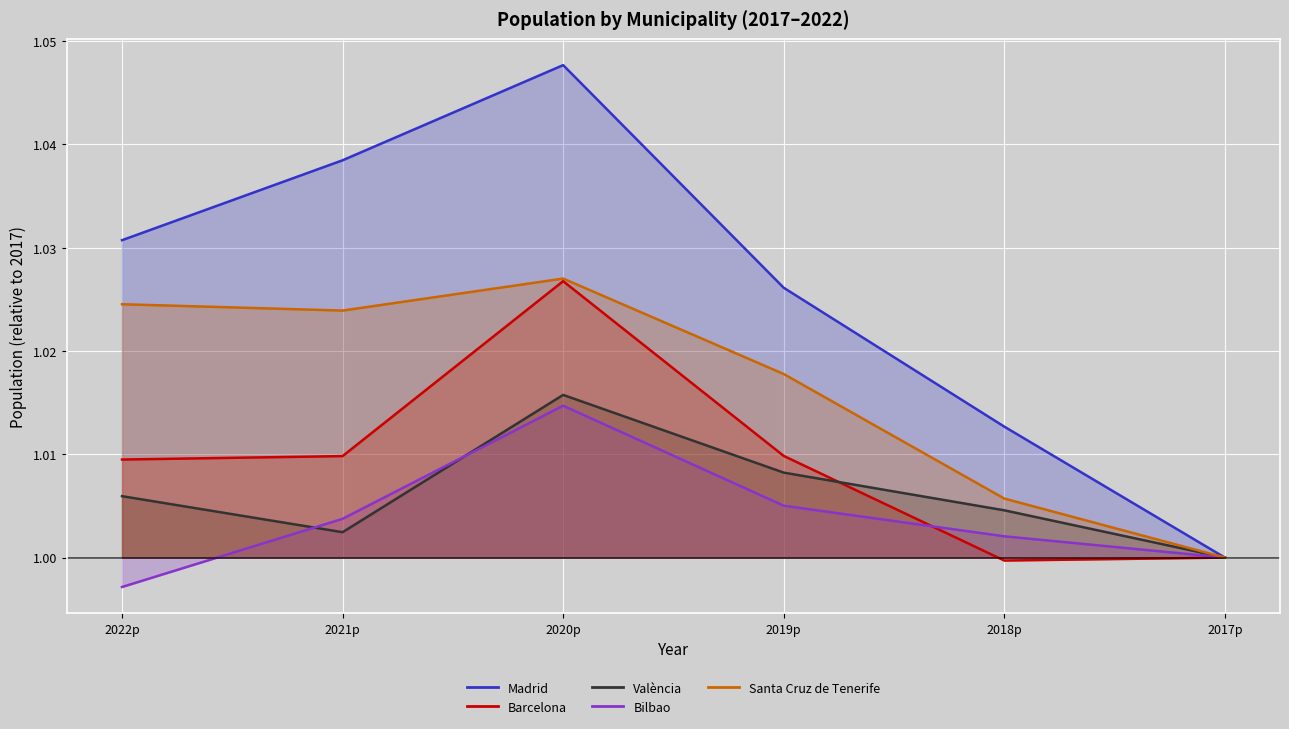

True or false: Bilbao has a value of 1.0 at 2019p.

True